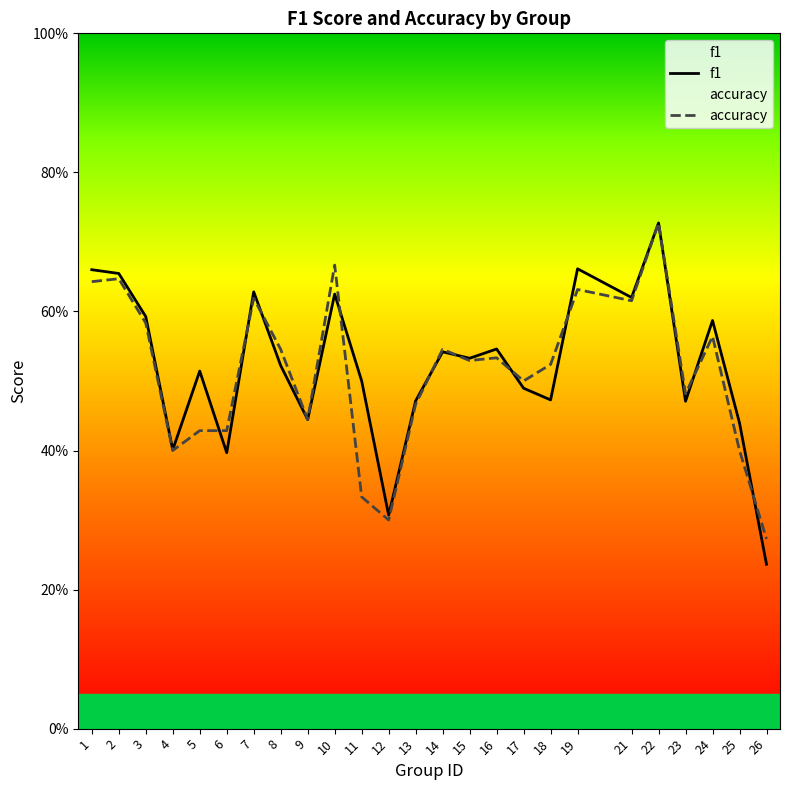

In accuracy, how many points are higher than both neighbors (excluding endpoints)?

8